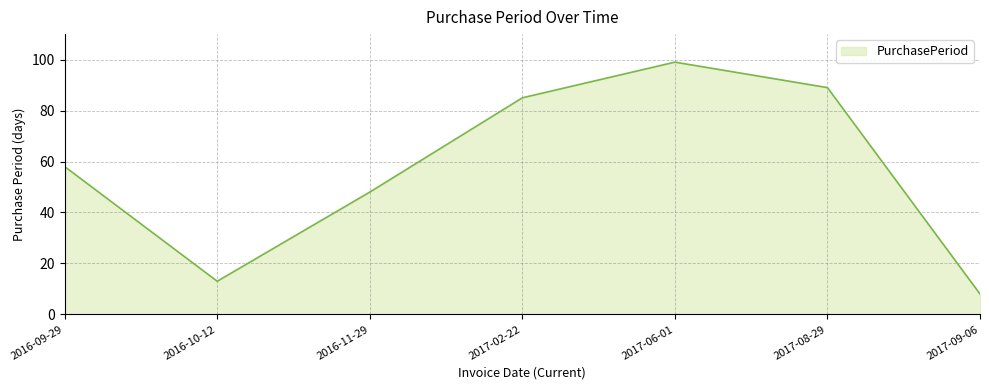

How many lines are shown in the chart?

1